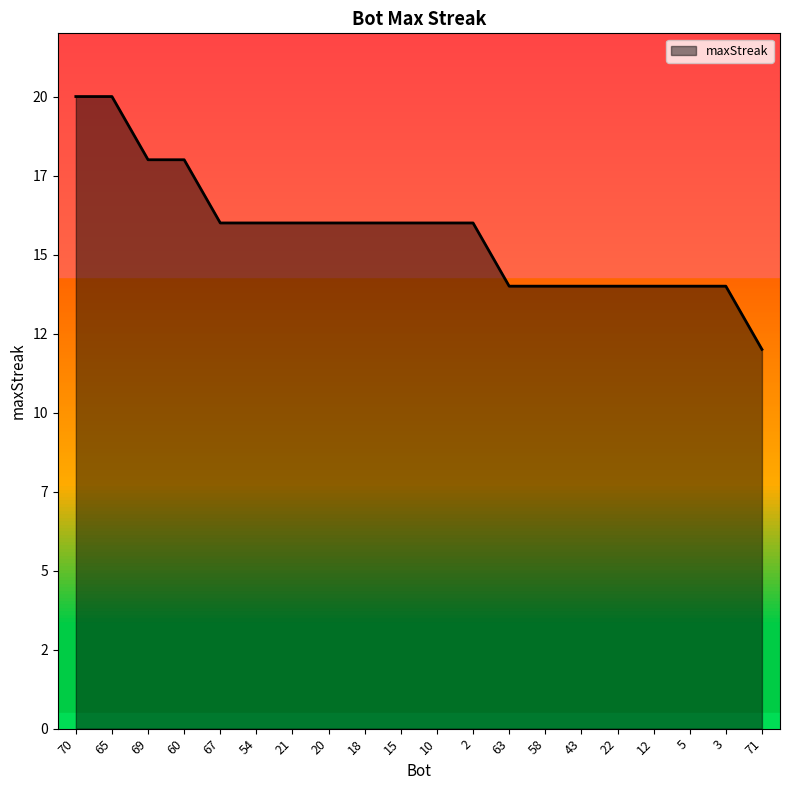

Rank the categories by value from lowest to highest.

71, 63, 58, 43, 22, 12, 5, 3, 67, 54, 21, 20, 18, 15, 10, 2, 69, 60, 70, 65